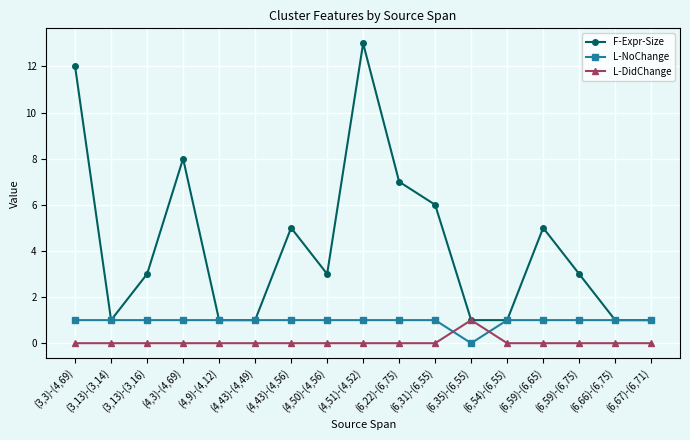

At which category does F-Expr-Size reach its first local peak?

(4,3)-(4,69)